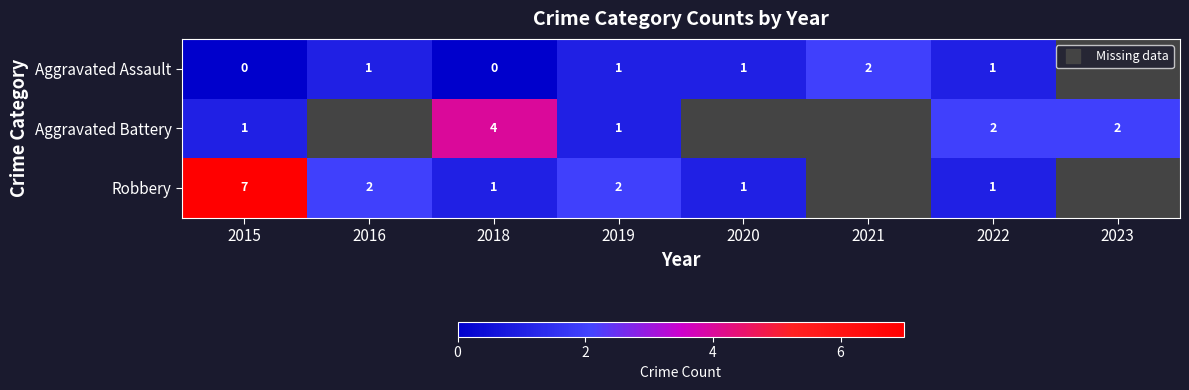

At which label does Aggravated Assault reach its minimum?

2015